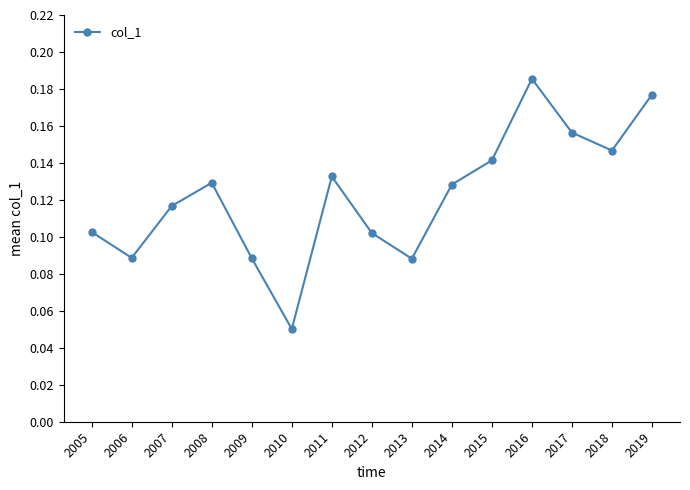

Does the chart have visible grid lines?

No